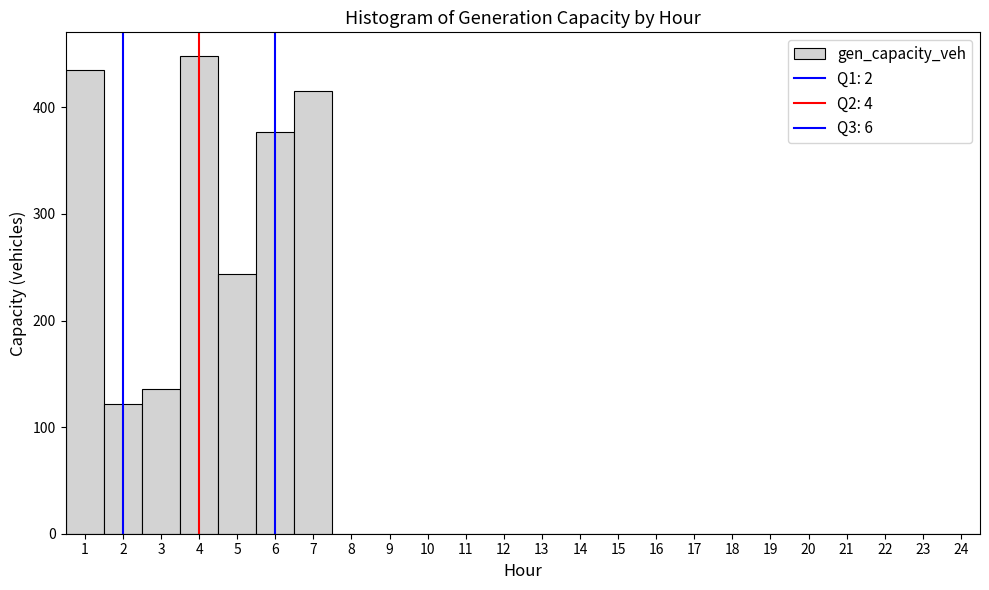

What is the height of the bar covering 6.5 to 7.5 on the x-axis? The values are not printed on the chart, so give them approximately, as read against the axis.

420